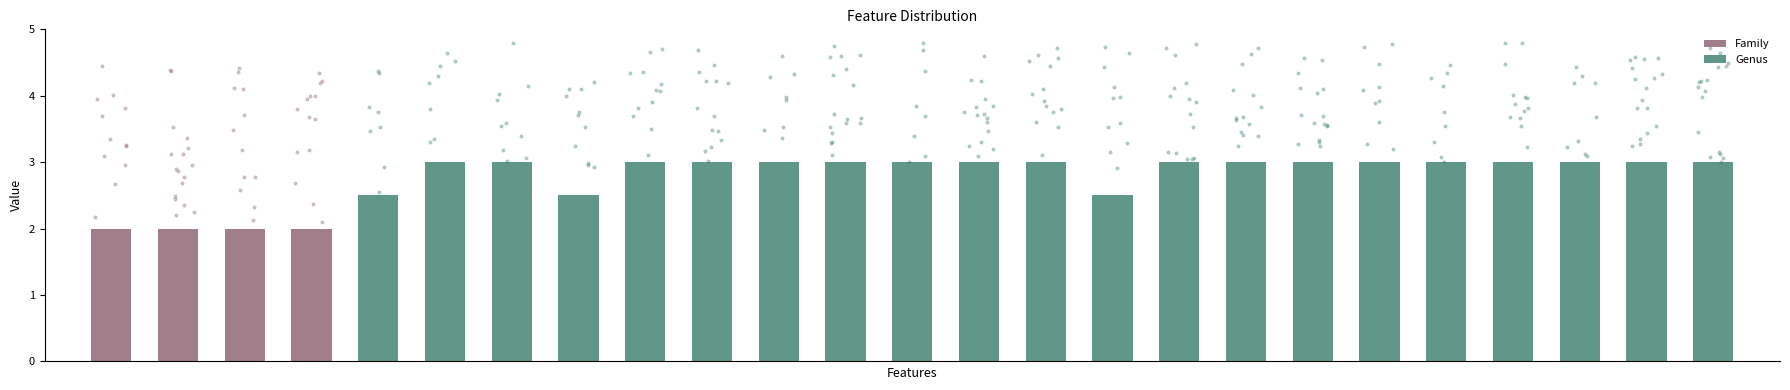

What is the sum of all Genus values?

61.5